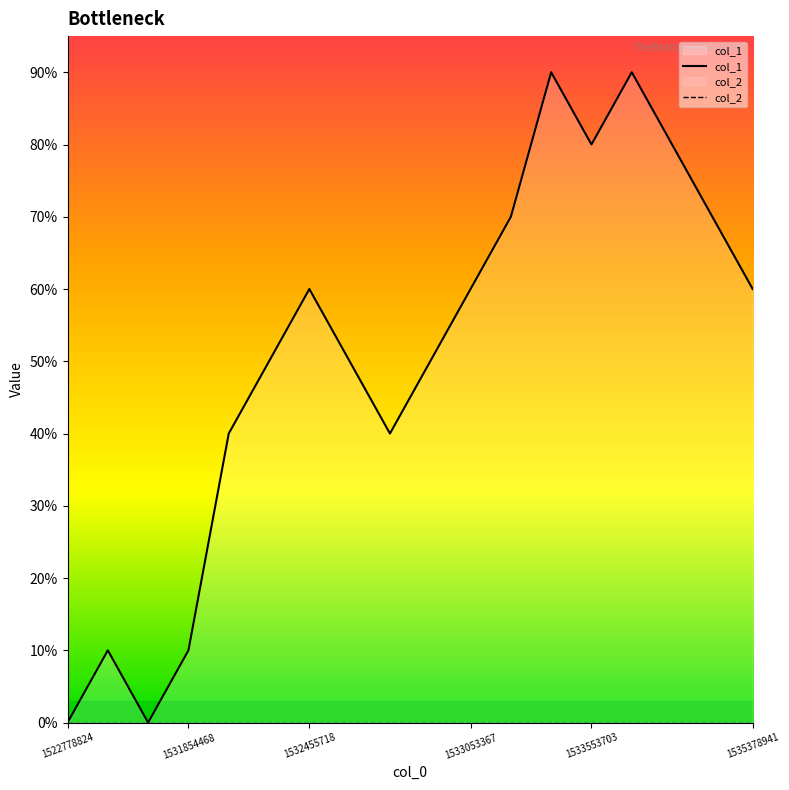

At 1522778824, list the series in order from smallest to largest.

col_1, col_2